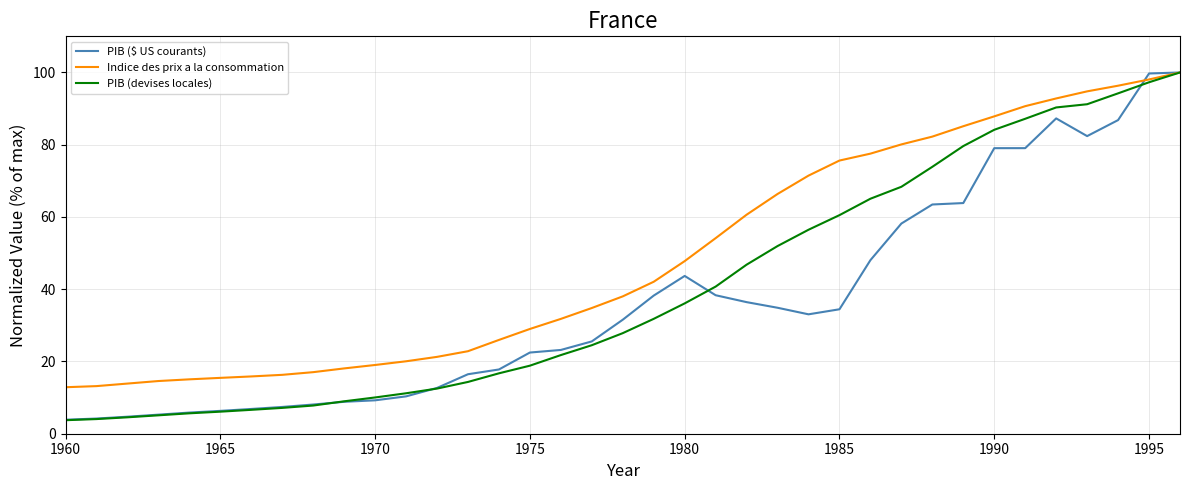

What is the greatest value displayed?

100.0